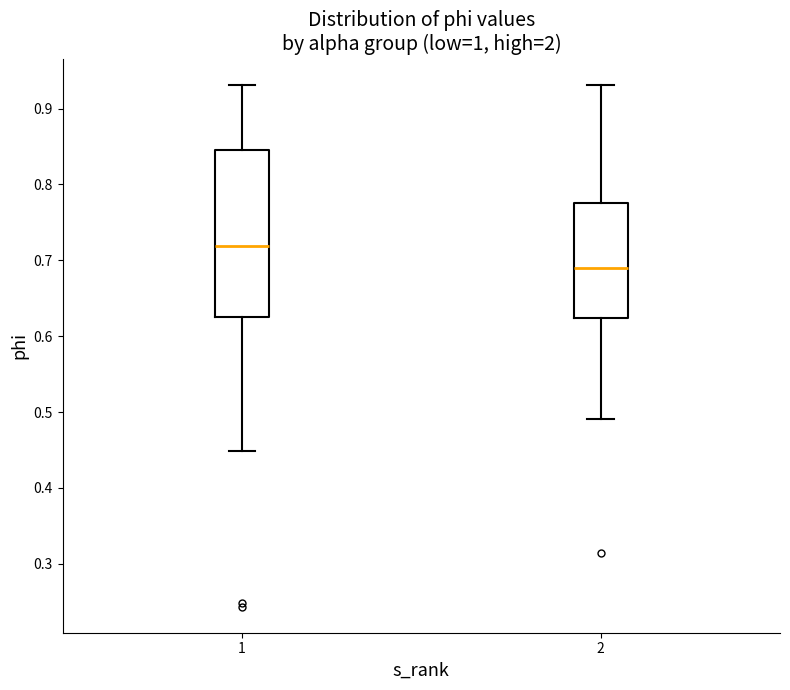

Where does the lower whisker of the box at x = 1 end on the y-axis? The values are not printed on the chart, so give them approximately, as read against the axis.

0.45